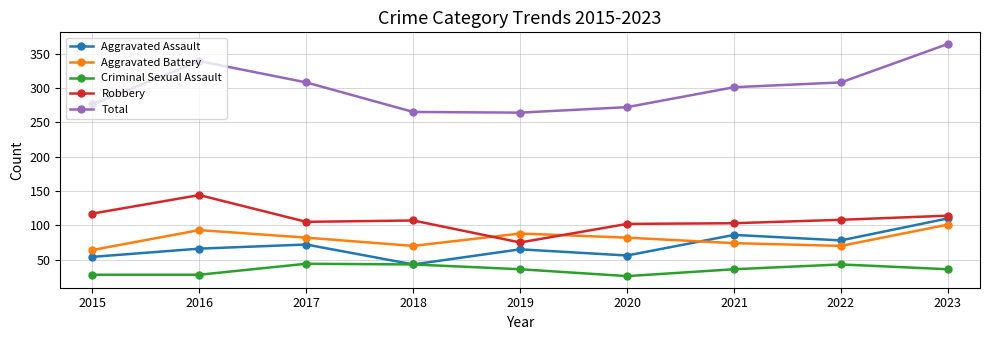

True or false: Aggravated Battery and Total cross at least once.

False